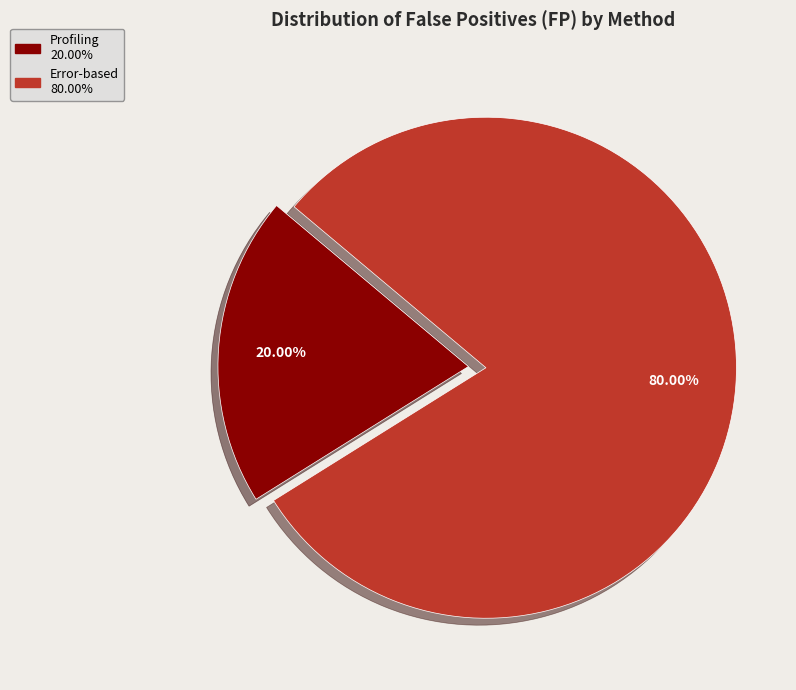

Is there any slice that represents more than half of the pie?

Yes